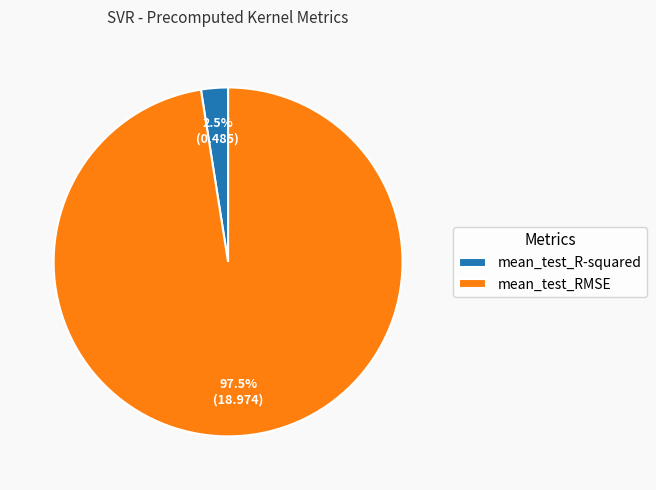

To the nearest percent, what is the difference between the largest and smallest slice percentages?

95%